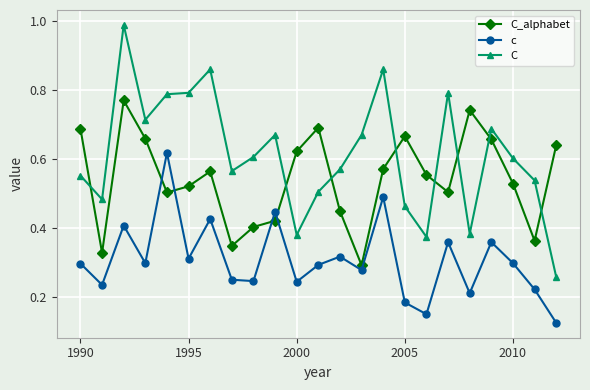

List the series in order of their overall mean, lowest first.

c, C_alphabet, C